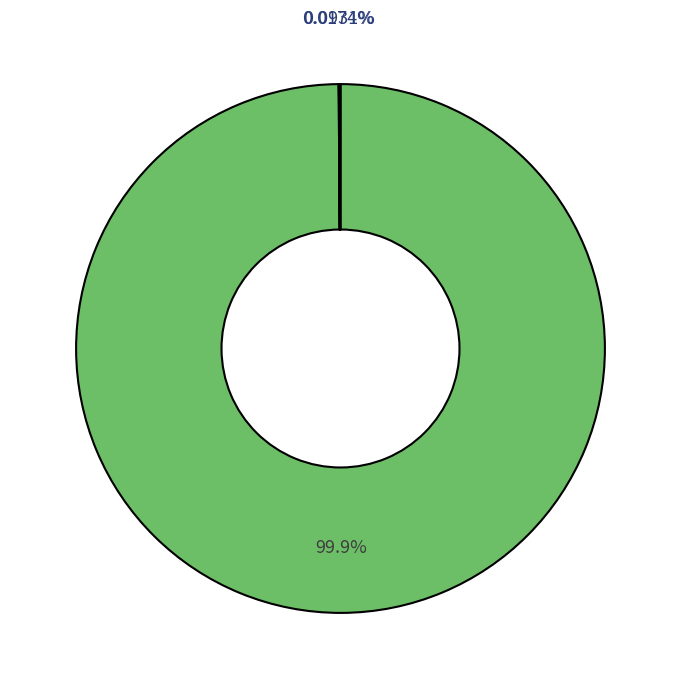

Count the number of slices in the pie.

5